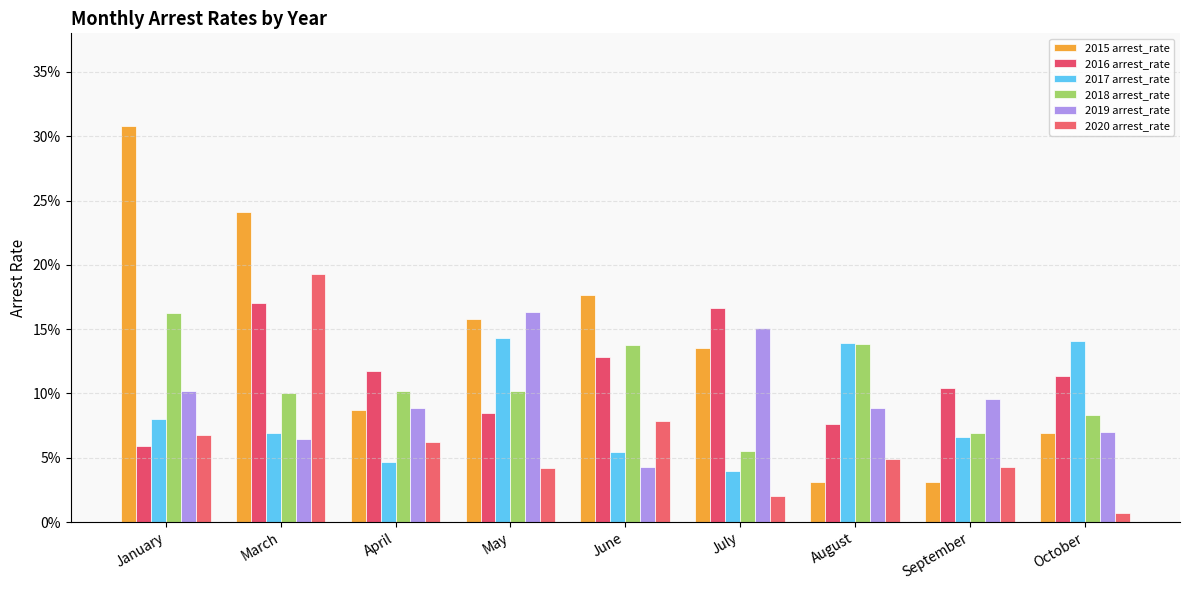

At how many categories does at least one series exceed 0?

9